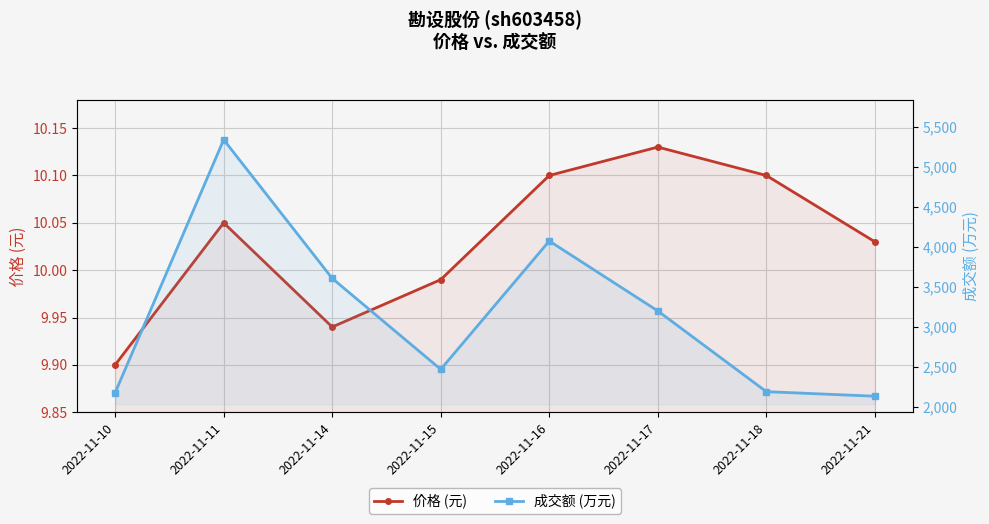

What is the difference between the maximum and minimum values in the 价格 (元) series?

0.2